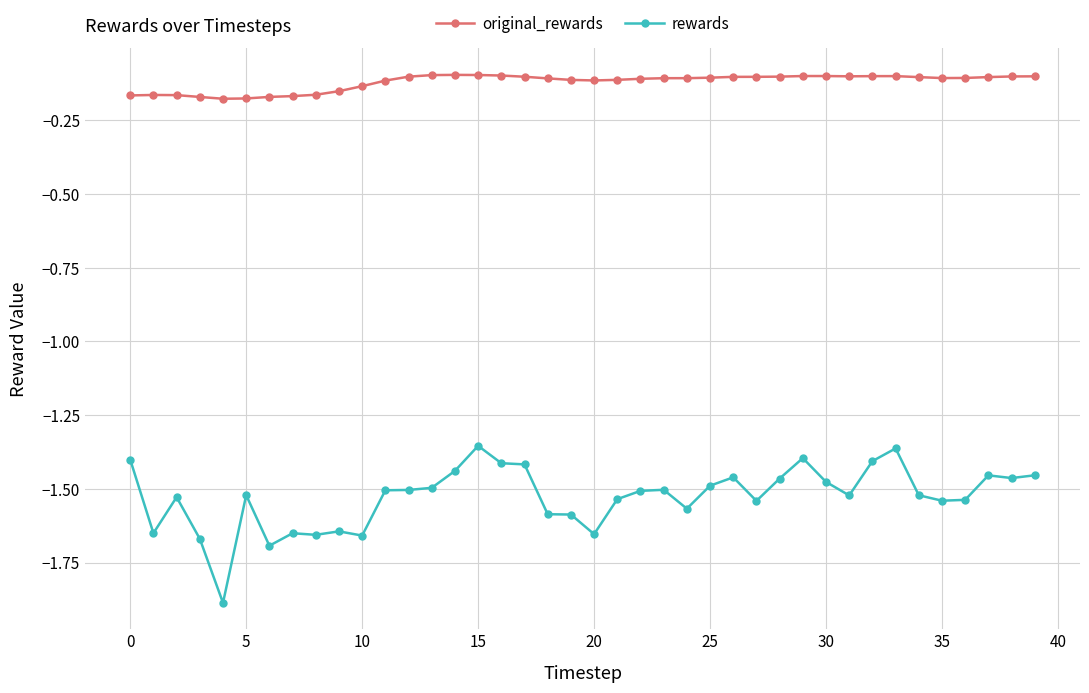

What is the smallest value displayed?

-1.9